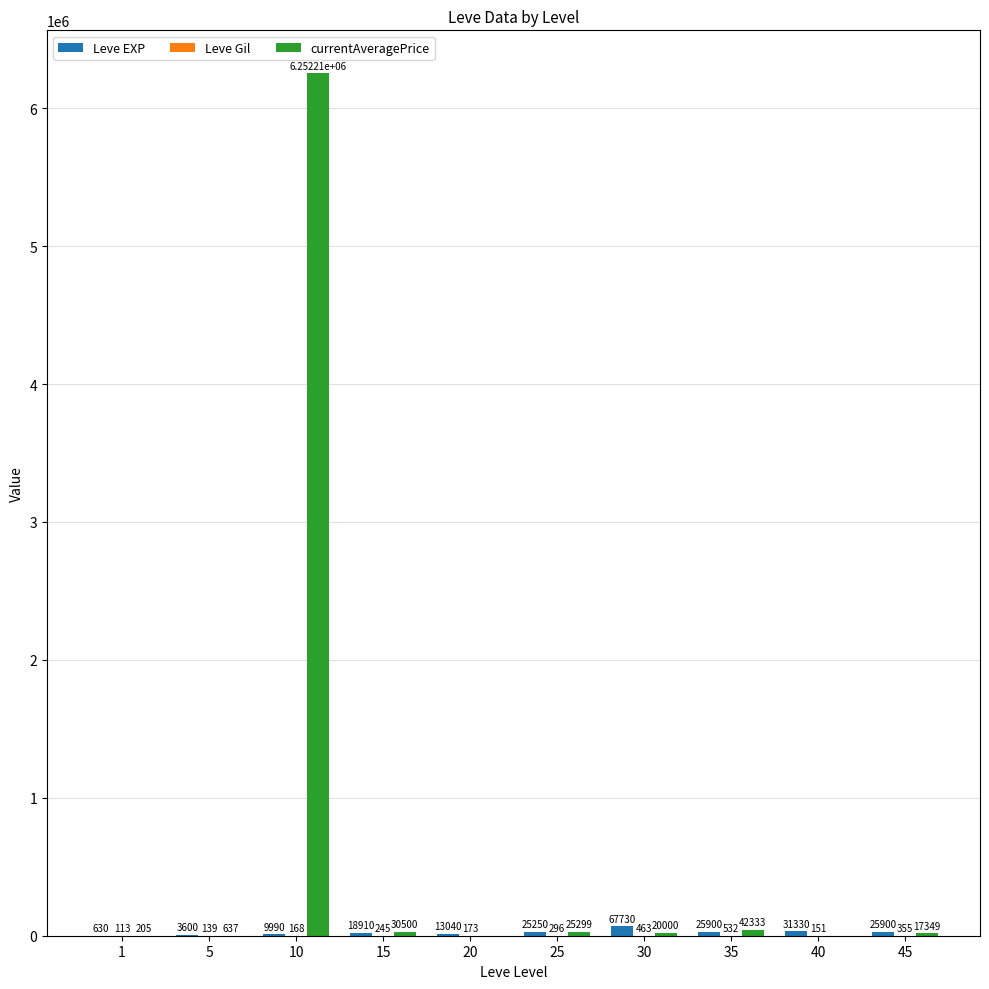

The value of Leve EXP at 1 is 630. True or false?

True